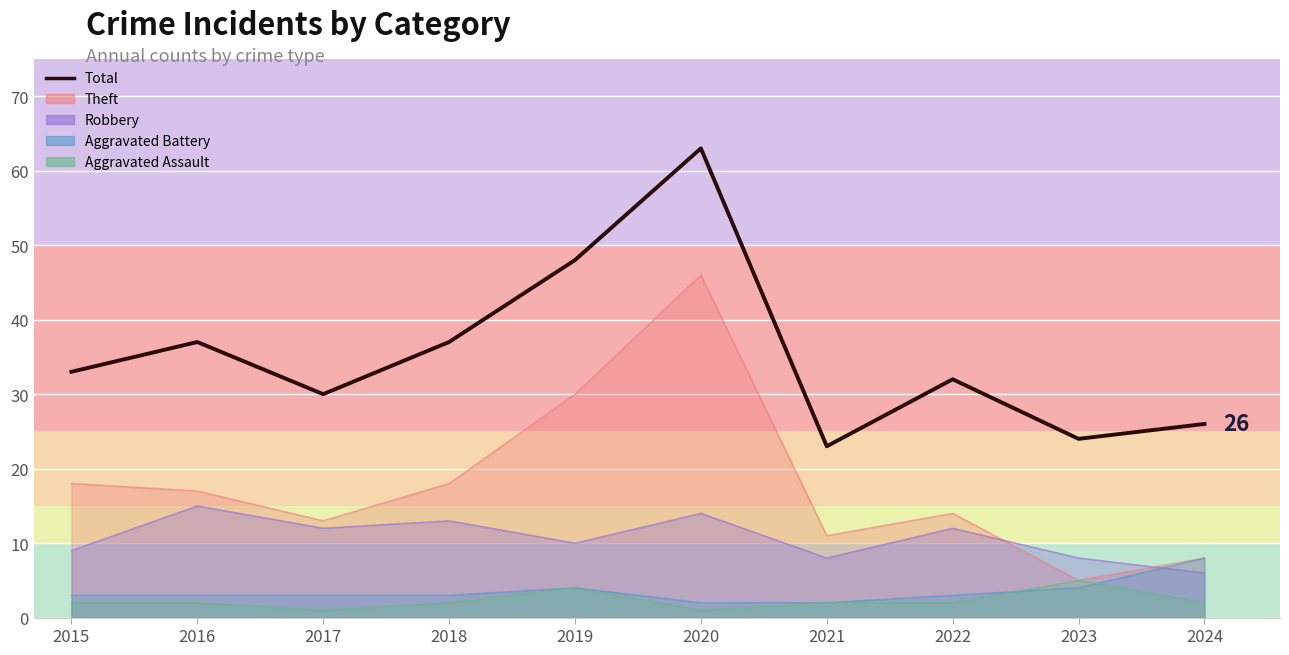

How many data points does each series have?

10